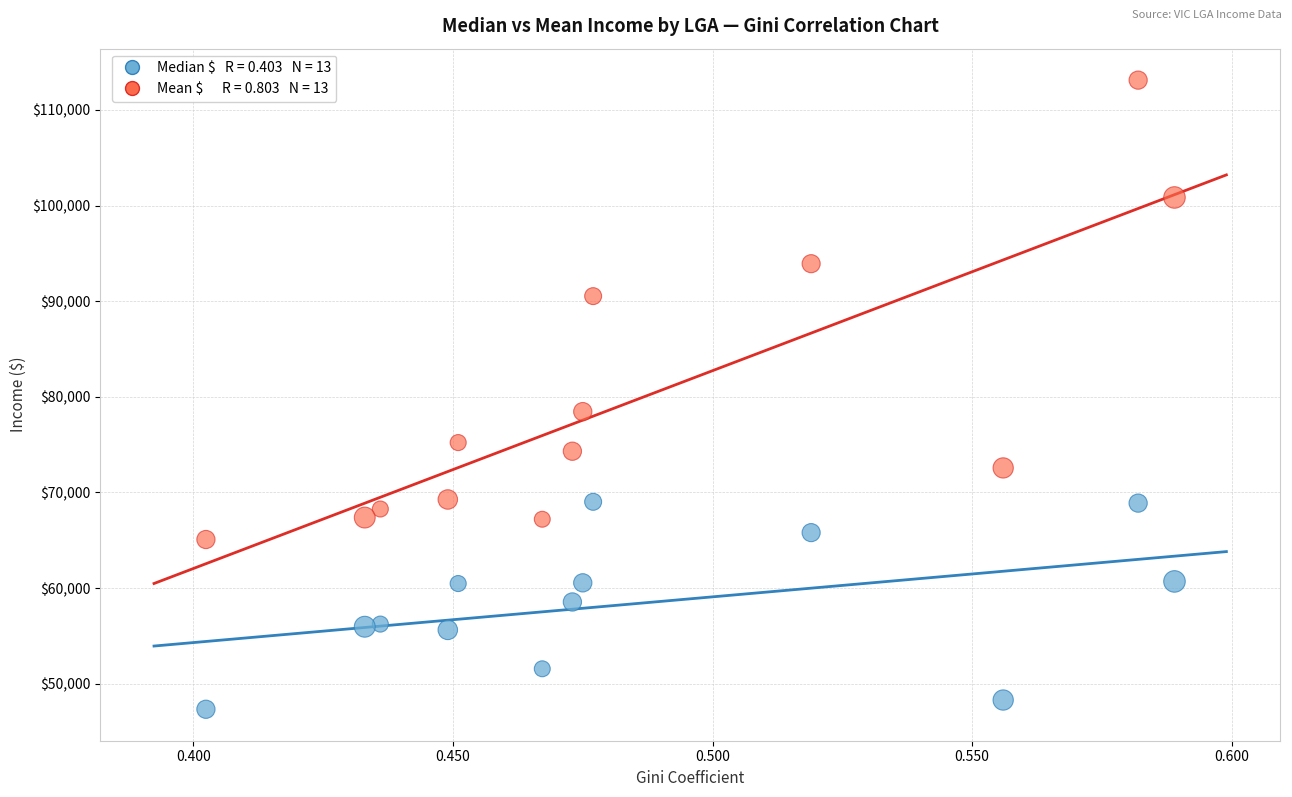

Across all series, what Y value is closest to 80224?

78454.0